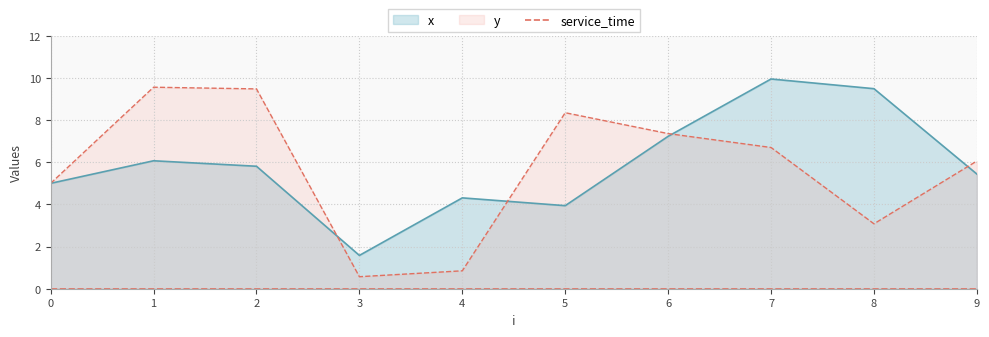

What is the sum of all y values?

57.0